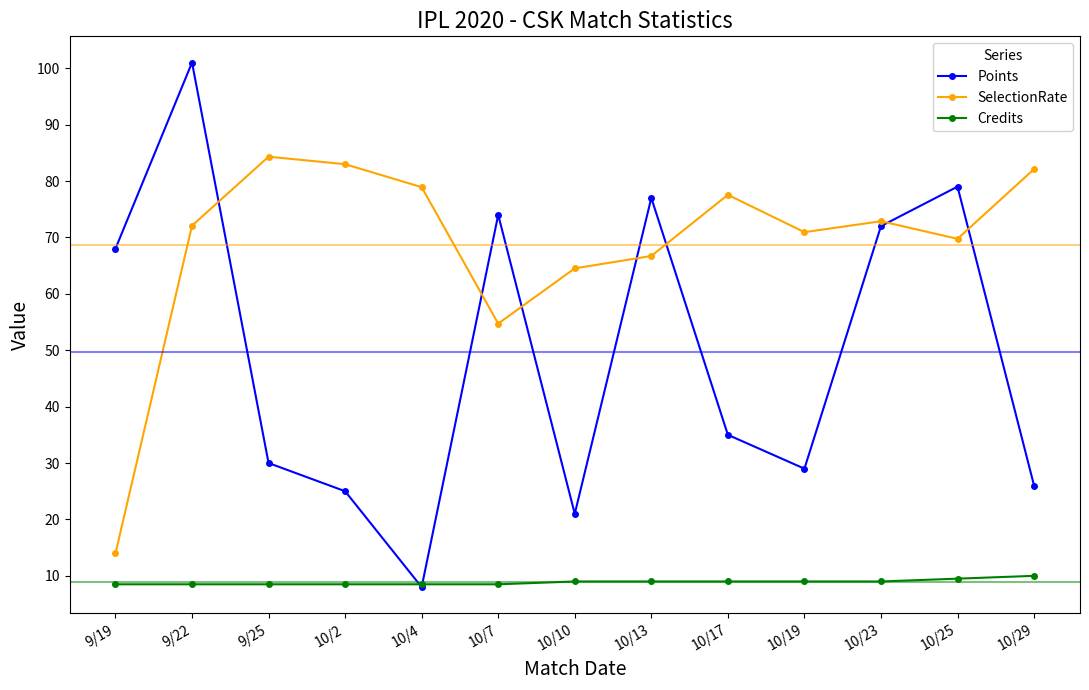

At 10/7, list the series in order from smallest to largest.

Credits, SelectionRate, Points